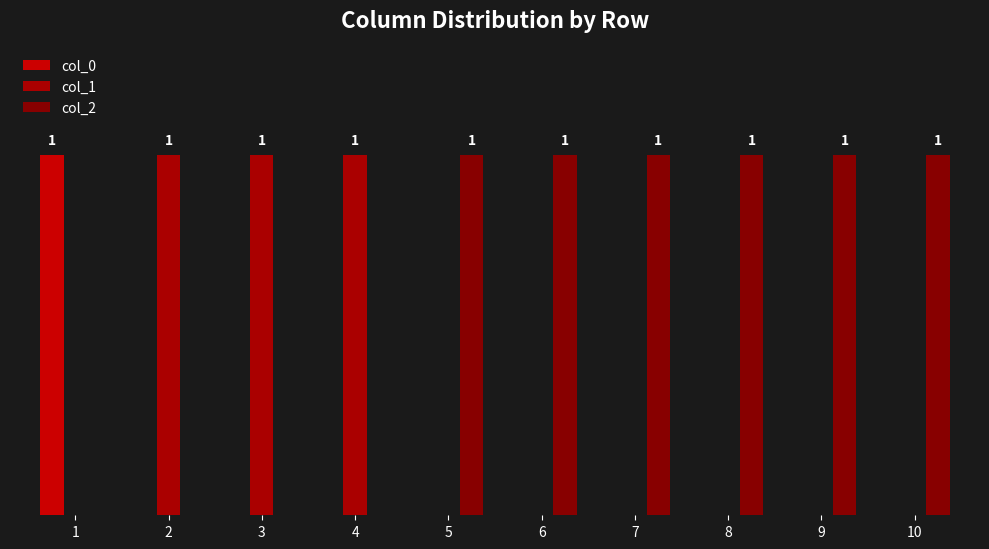

Which label corresponds to the smallest value in the chart?

2